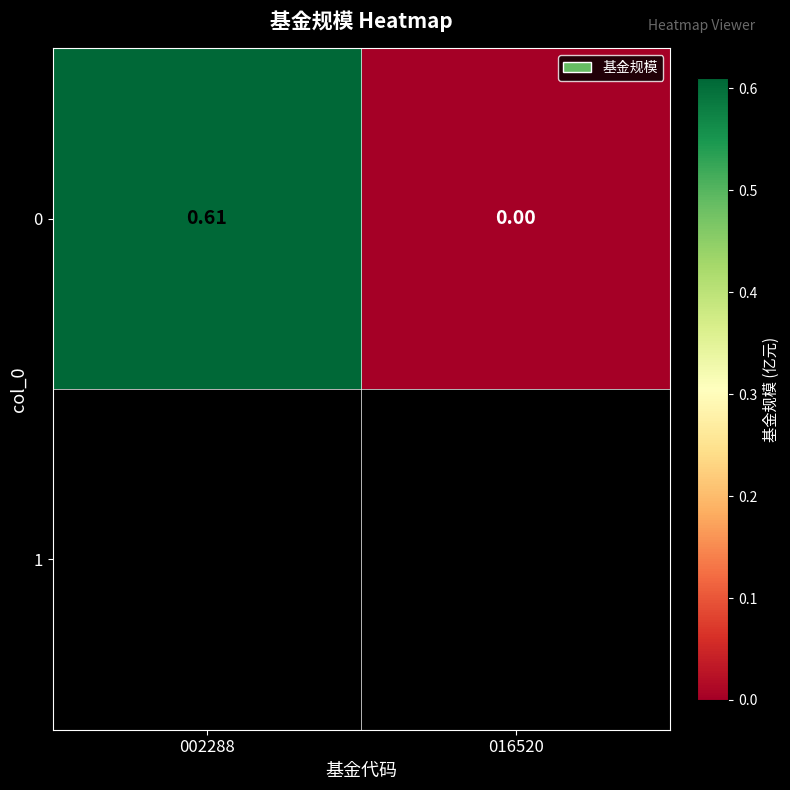

Rank the categories by value from lowest to highest.

016520, 002288